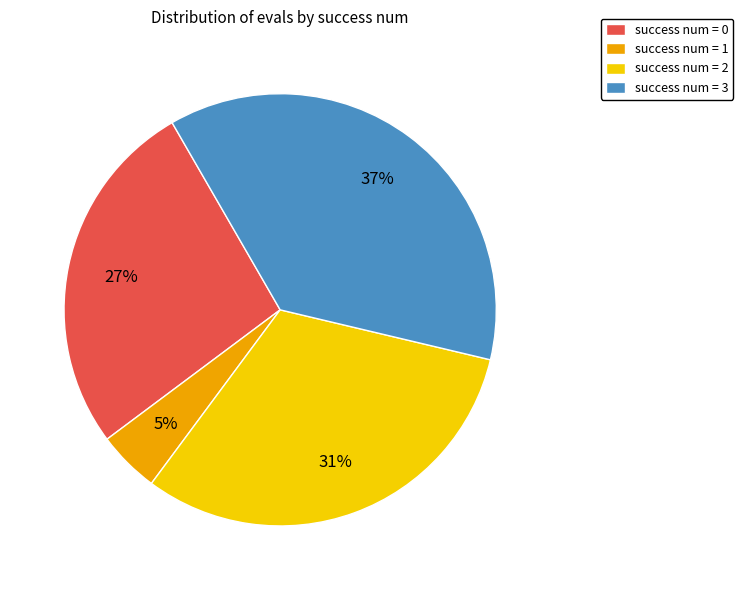

Do success num = 3 and success num = 2 together represent more than half of the pie?

Yes